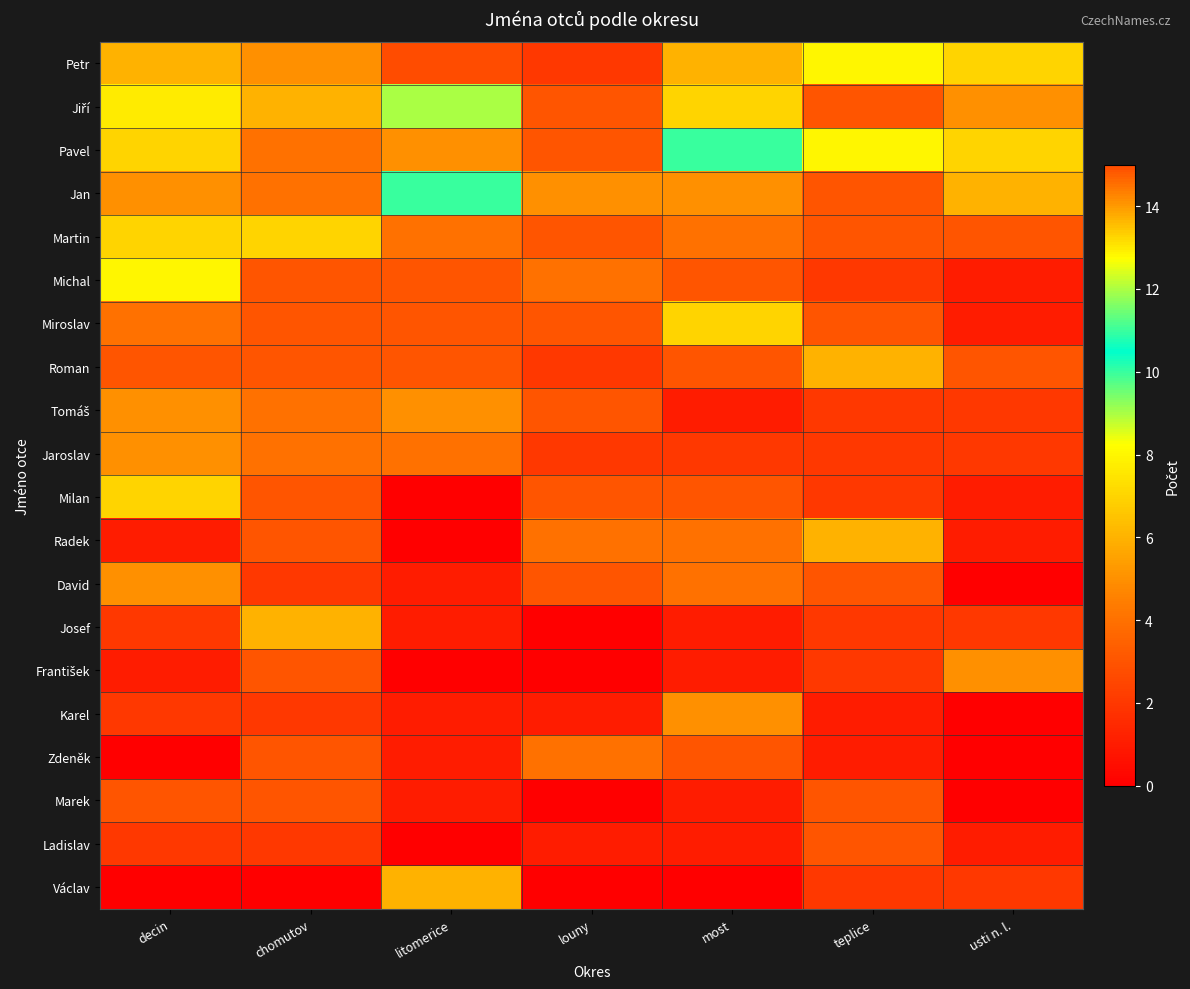

At which category is the sum across all series the highest?

decin